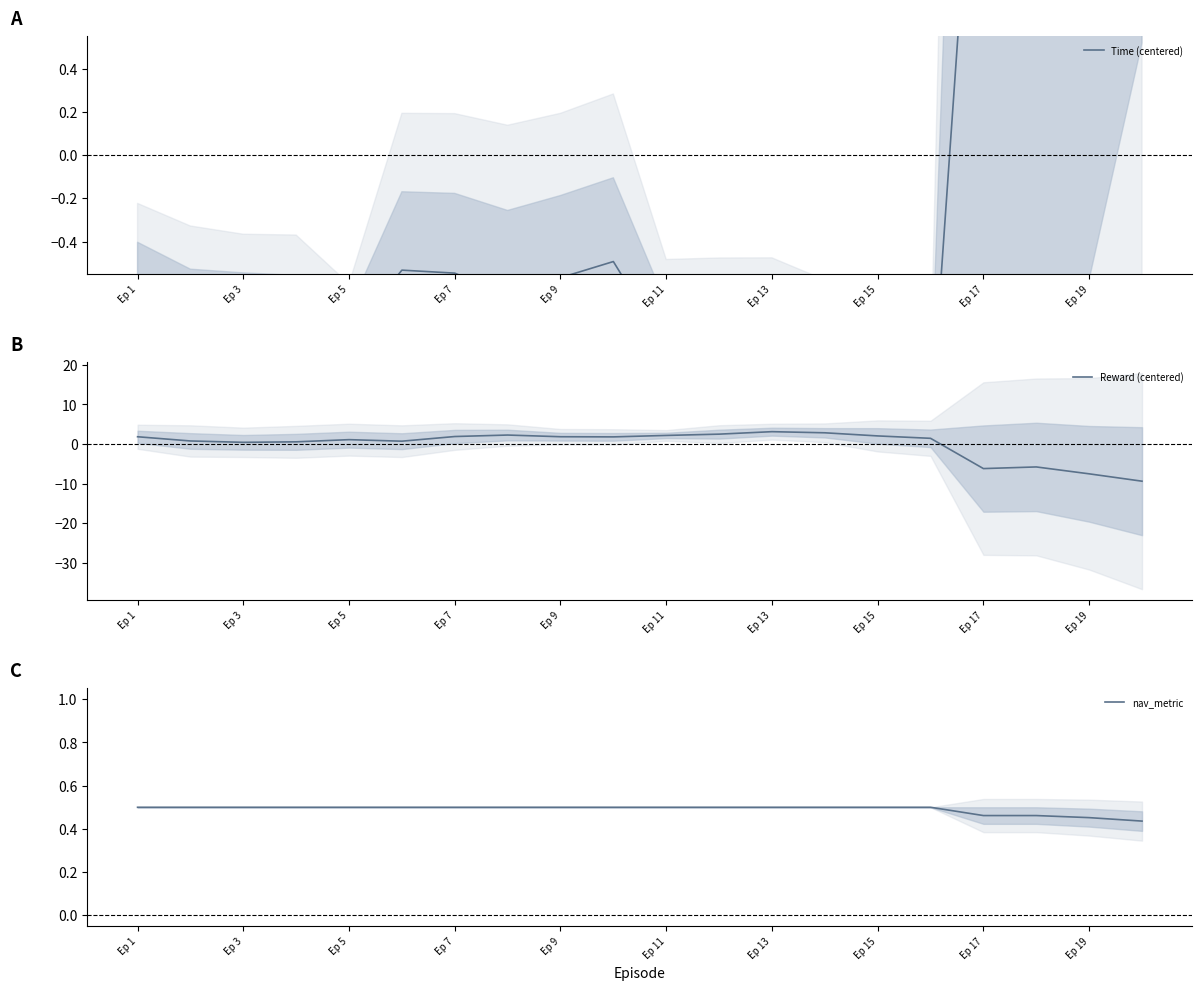

True or false: Reward (centered) has a value of -7.5 at Ep 19.

True